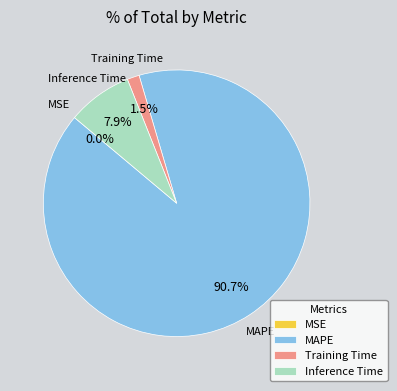

What is the largest slice in the pie chart?

MAPE